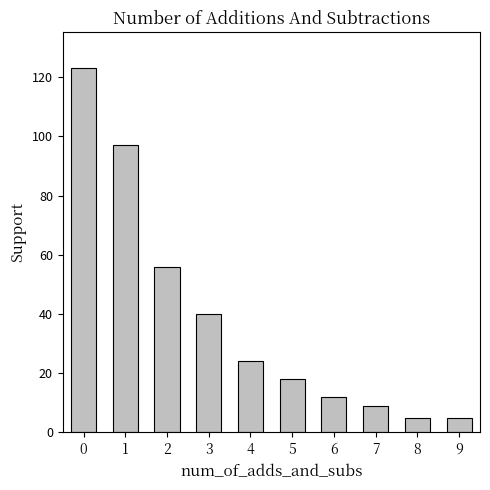

Reading left to right, list all the values displayed in this chart.

0=123	1=97	2=56	3=40	4=24	5=18	6=12	7=9	8=5	9=5